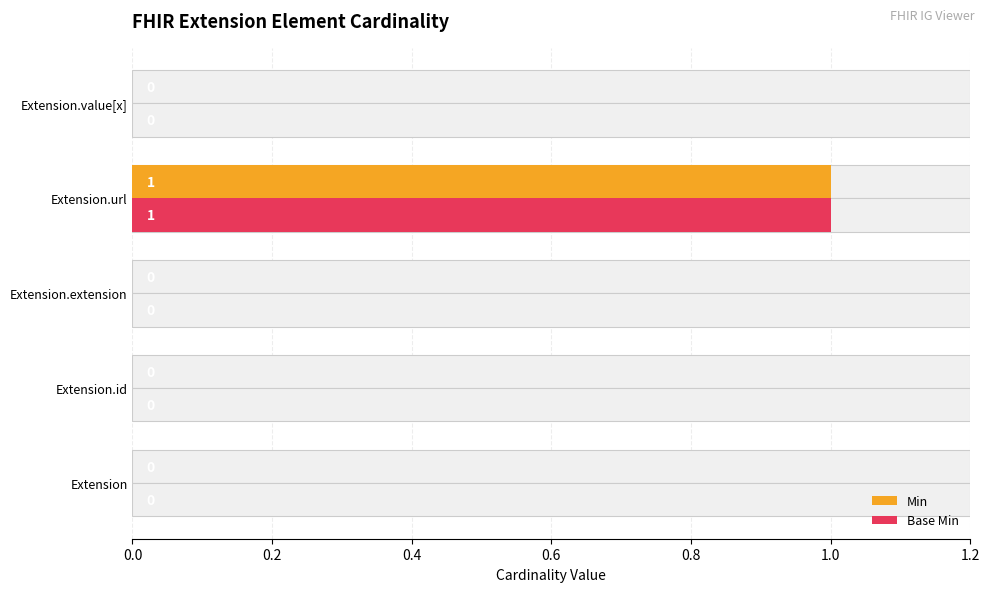

What is the sum of all Base Min values?

1